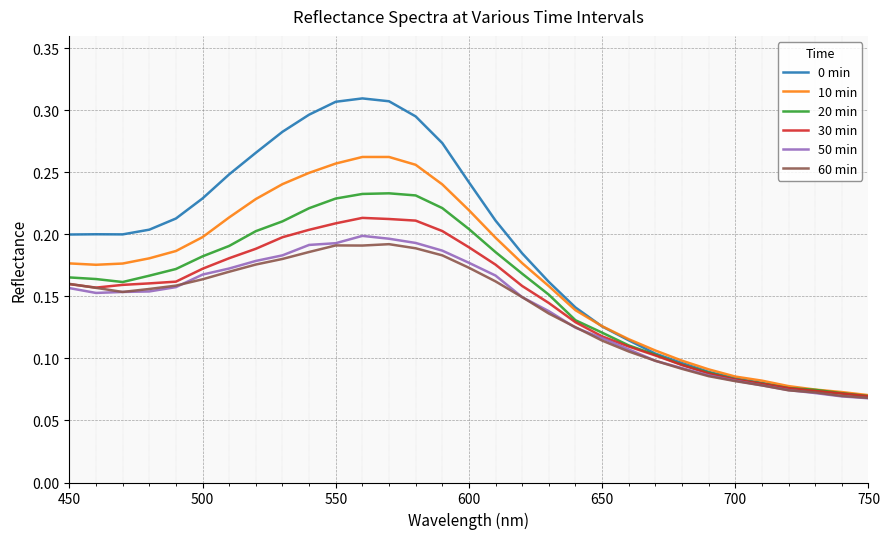

At how many categories does at least one series exceed 0?

31